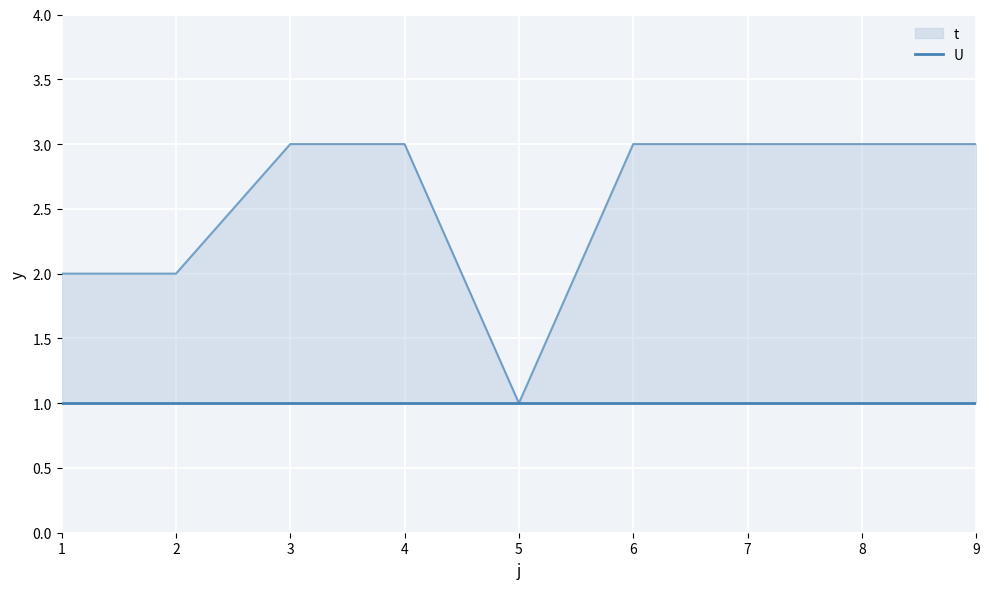

How many lines are shown in the chart?

1